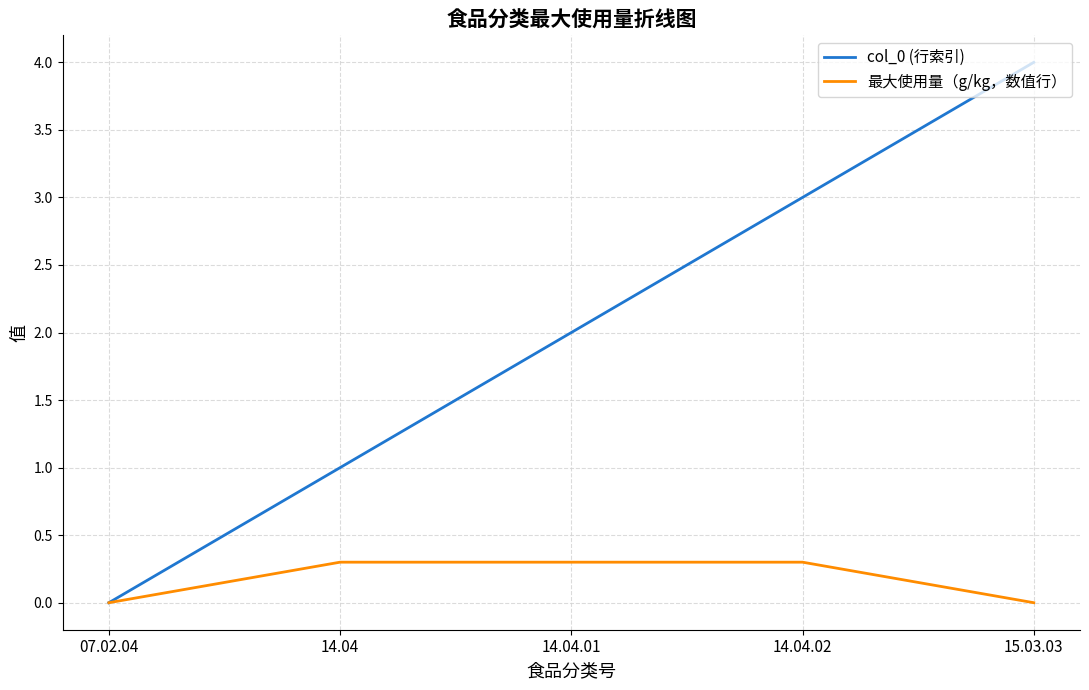

What is the total value across all series at 14.04.02?

3.3